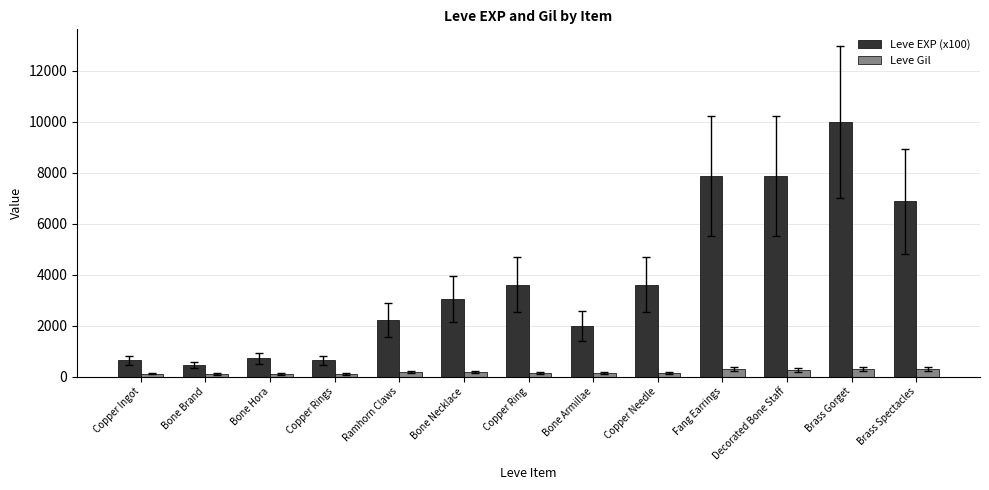

The value of Leve EXP (x100) at Decorated Bone Staff is 1668. True or false?

False